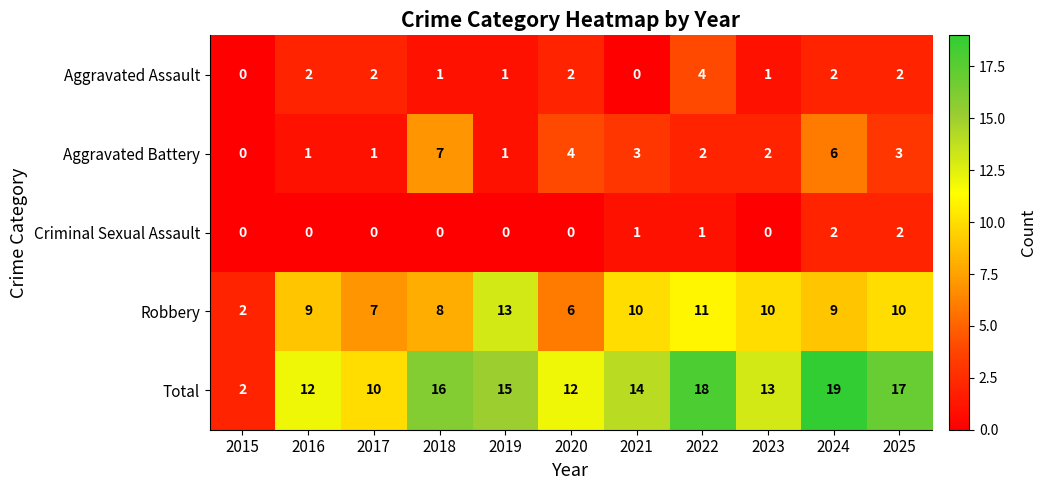

True or false: Robbery has a value of 8 at 2018.

True